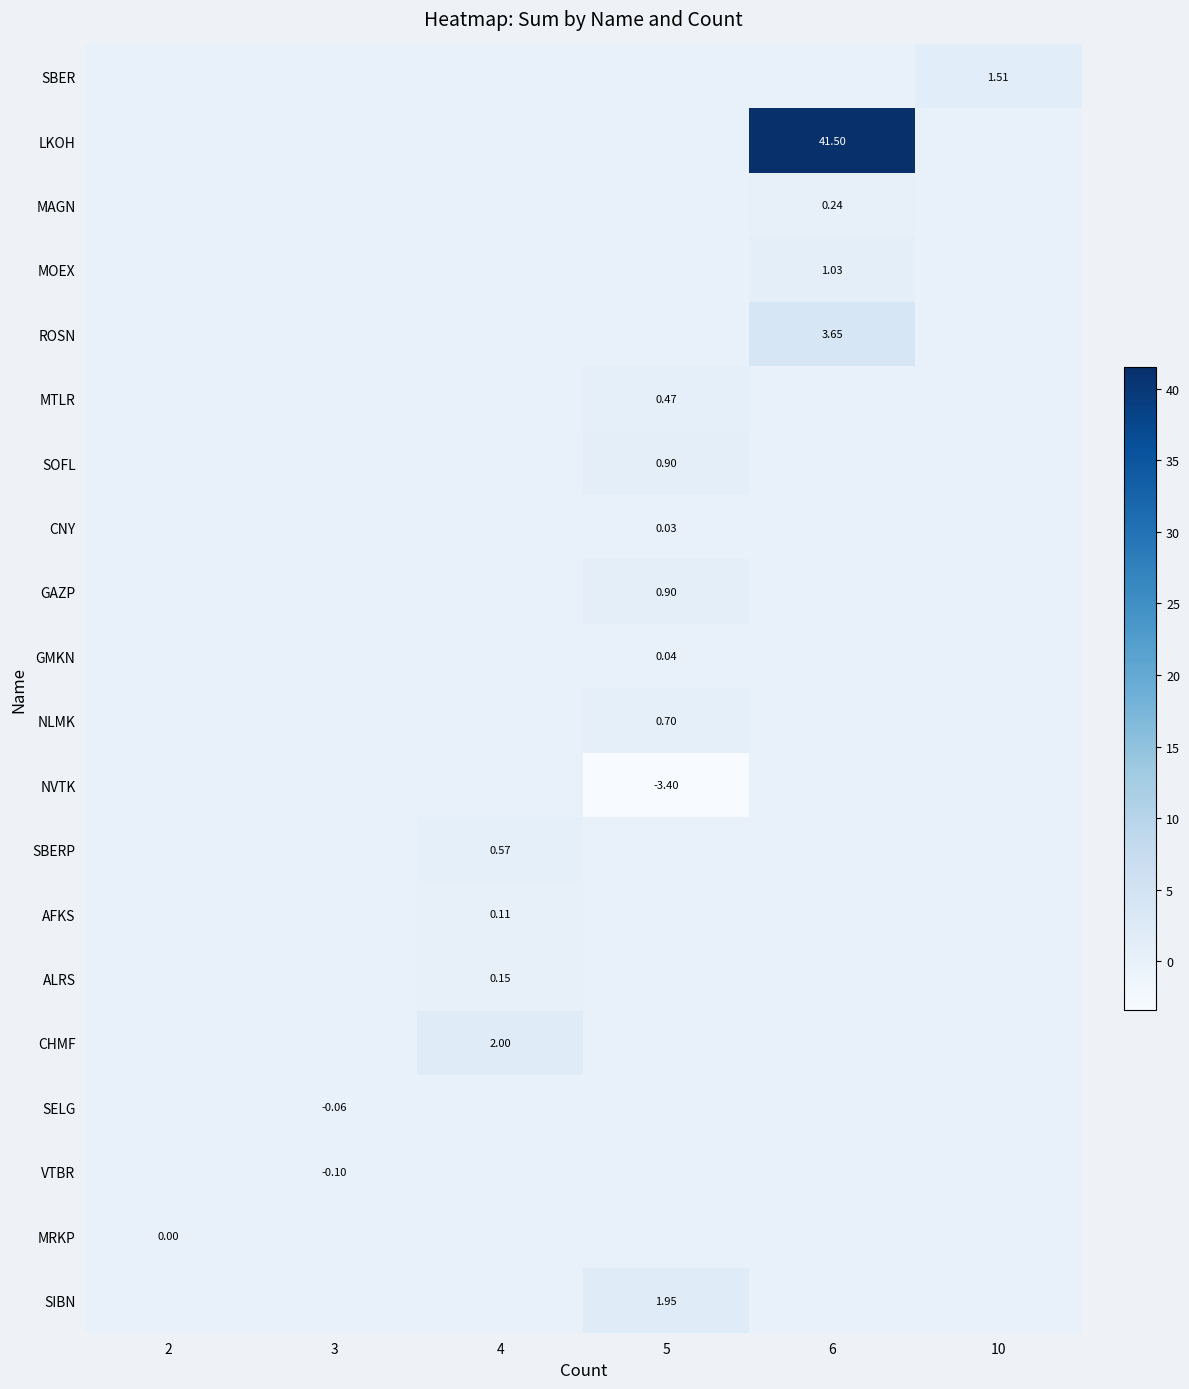

At how many categories does at least one series exceed 33?

1